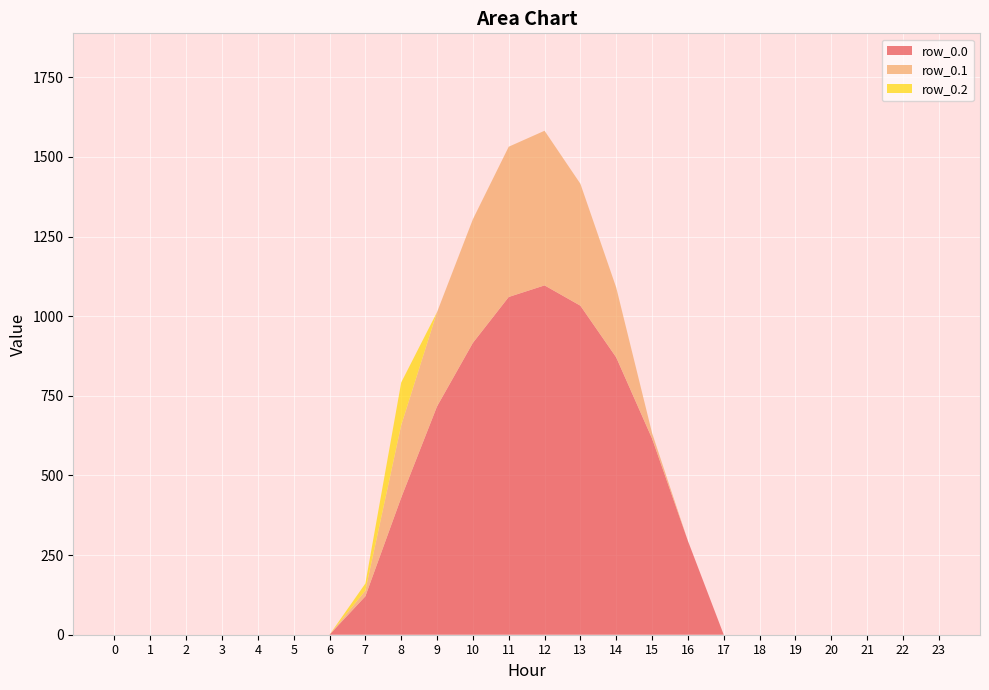

Reading left to right, what are all the values shown in this chart?

row_0.0: 0=0.0	1=0.0	2=0.0	3=0.0	4=0.0	5=0.0	6=0.0	7=120.6	8=430.3	9=716.9	10=916.2	11=1060.3	12=1096.7	13=1032.9	14=870.6	15=615.9	16=294.5	17=0.0	18=0.0	19=0.0	20=0.0	21=0.0	22=0.0	23=0.0
row_0.1: 0=0.0	1=0.0	2=0.0	3=0.0	4=0.0	5=0.0	6=0.0	7=17.7	8=227.5	9=295.9	10=388.1	11=471.7	12=485.4	13=382.7	14=219.2	15=17.3	16=0.0	17=0.0	18=0.0	19=0.0	20=0.0	21=0.0	22=0.0	23=0.0
row_0.2: 0=0.0	1=0.0	2=0.0	3=0.0	4=0.0	5=0.0	6=0.0	7=22.3	8=134.2	9=0.0	10=0.0	11=0.0	12=0.0	13=0.0	14=0.0	15=0.0	16=0.0	17=0.0	18=0.0	19=0.0	20=0.0	21=0.0	22=0.0	23=0.0